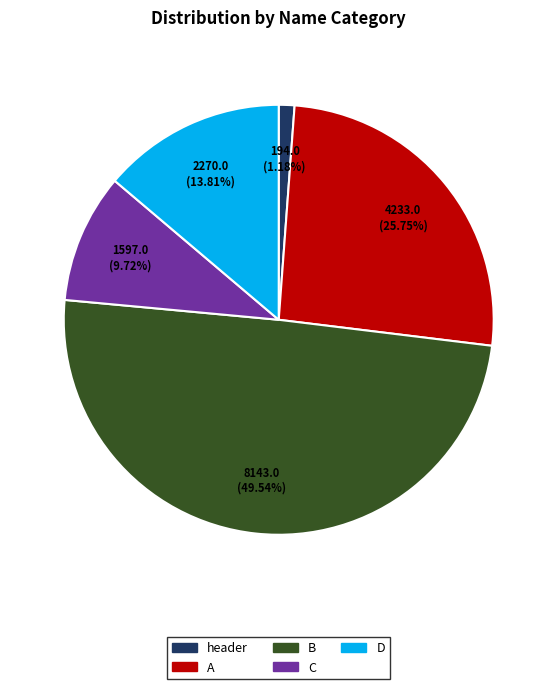

How many slices are in this pie chart?

5